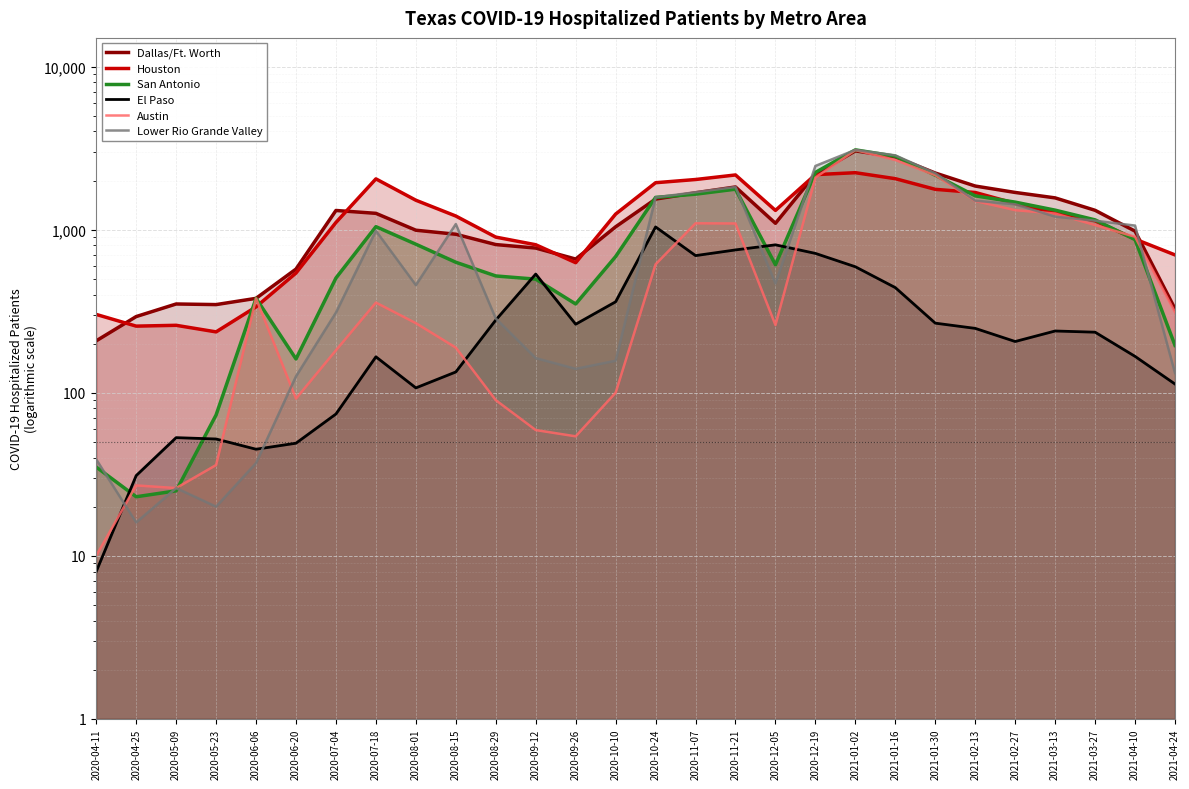

Read the San Antonio value at 2020-05-23.

73